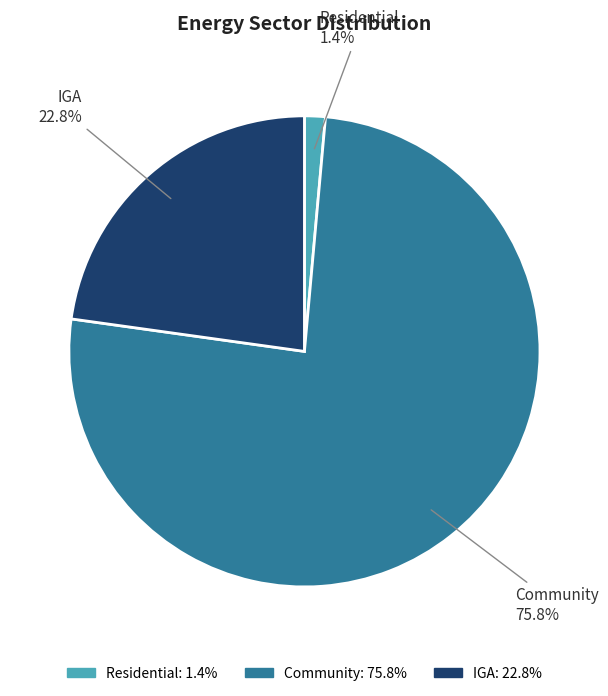

Count the number of slices in the pie.

3